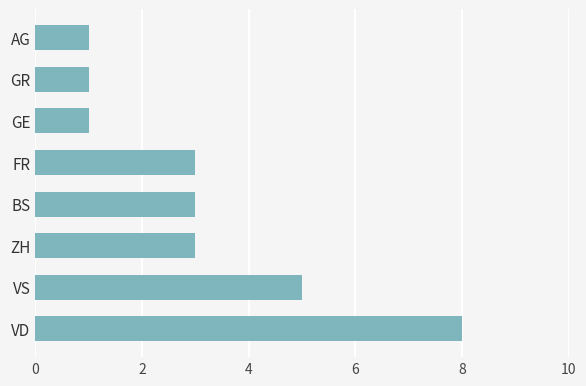

How many series are shown in this chart?

1